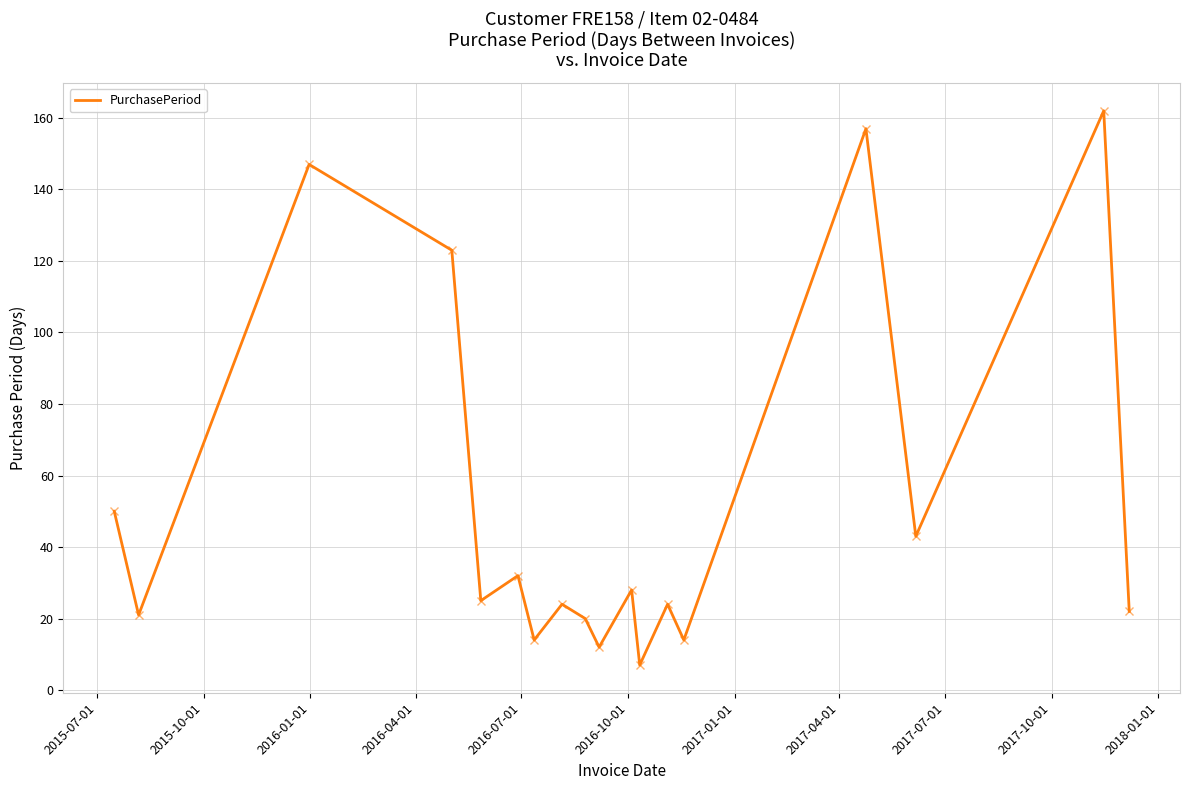

What is the smallest value displayed?

7